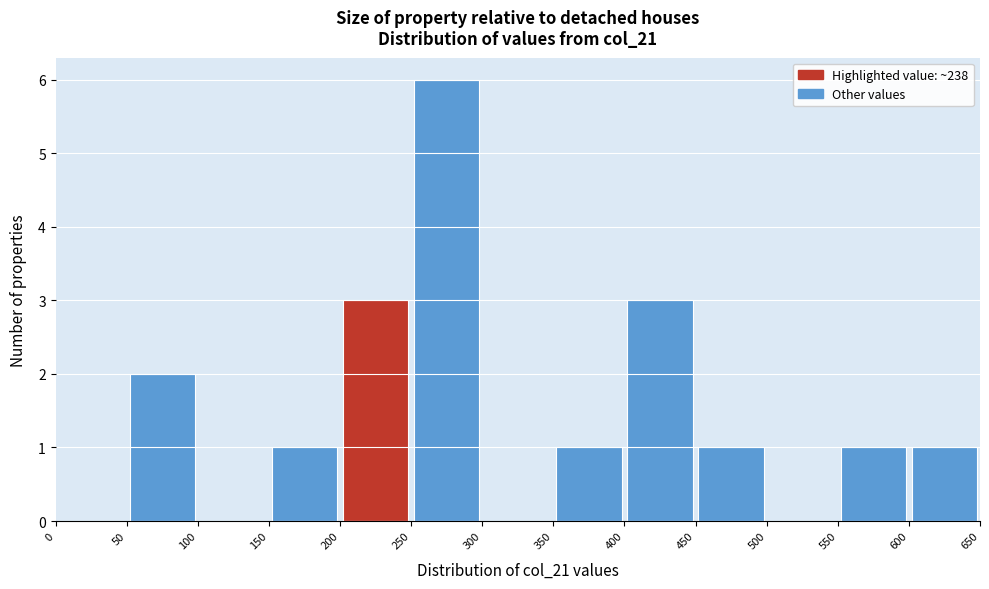

Reading left to right, list every bar in this chart as the range it spans on the x-axis followed by its height. The values are not printed on the chart, so give them approximately, as read against the axis.

0 to 50: 0
50 to 100: 2
100 to 150: 0
150 to 200: 1
200 to 250: 3
250 to 300: 6
300 to 350: 0
350 to 400: 1
400 to 450: 3
450 to 500: 1
500 to 550: 0
550 to 600: 1
600 to 650: 1